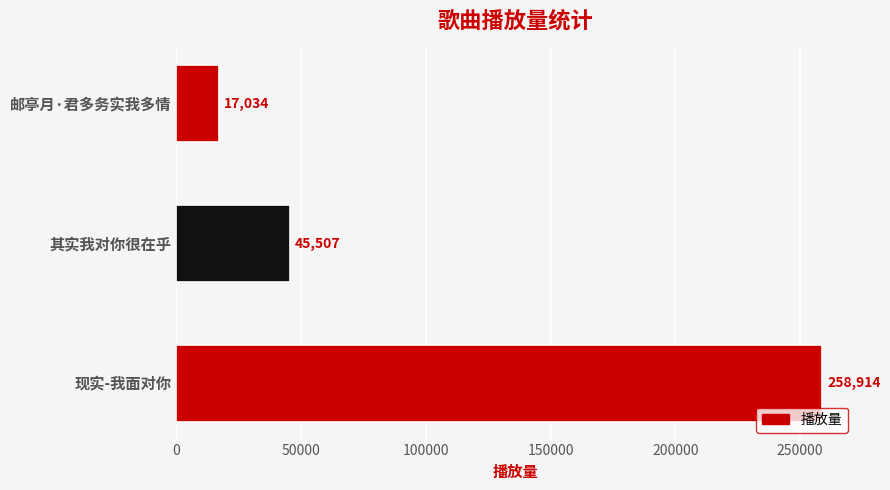

Reading bottom to top, what are all the values shown in this chart?

258914	45507	17034